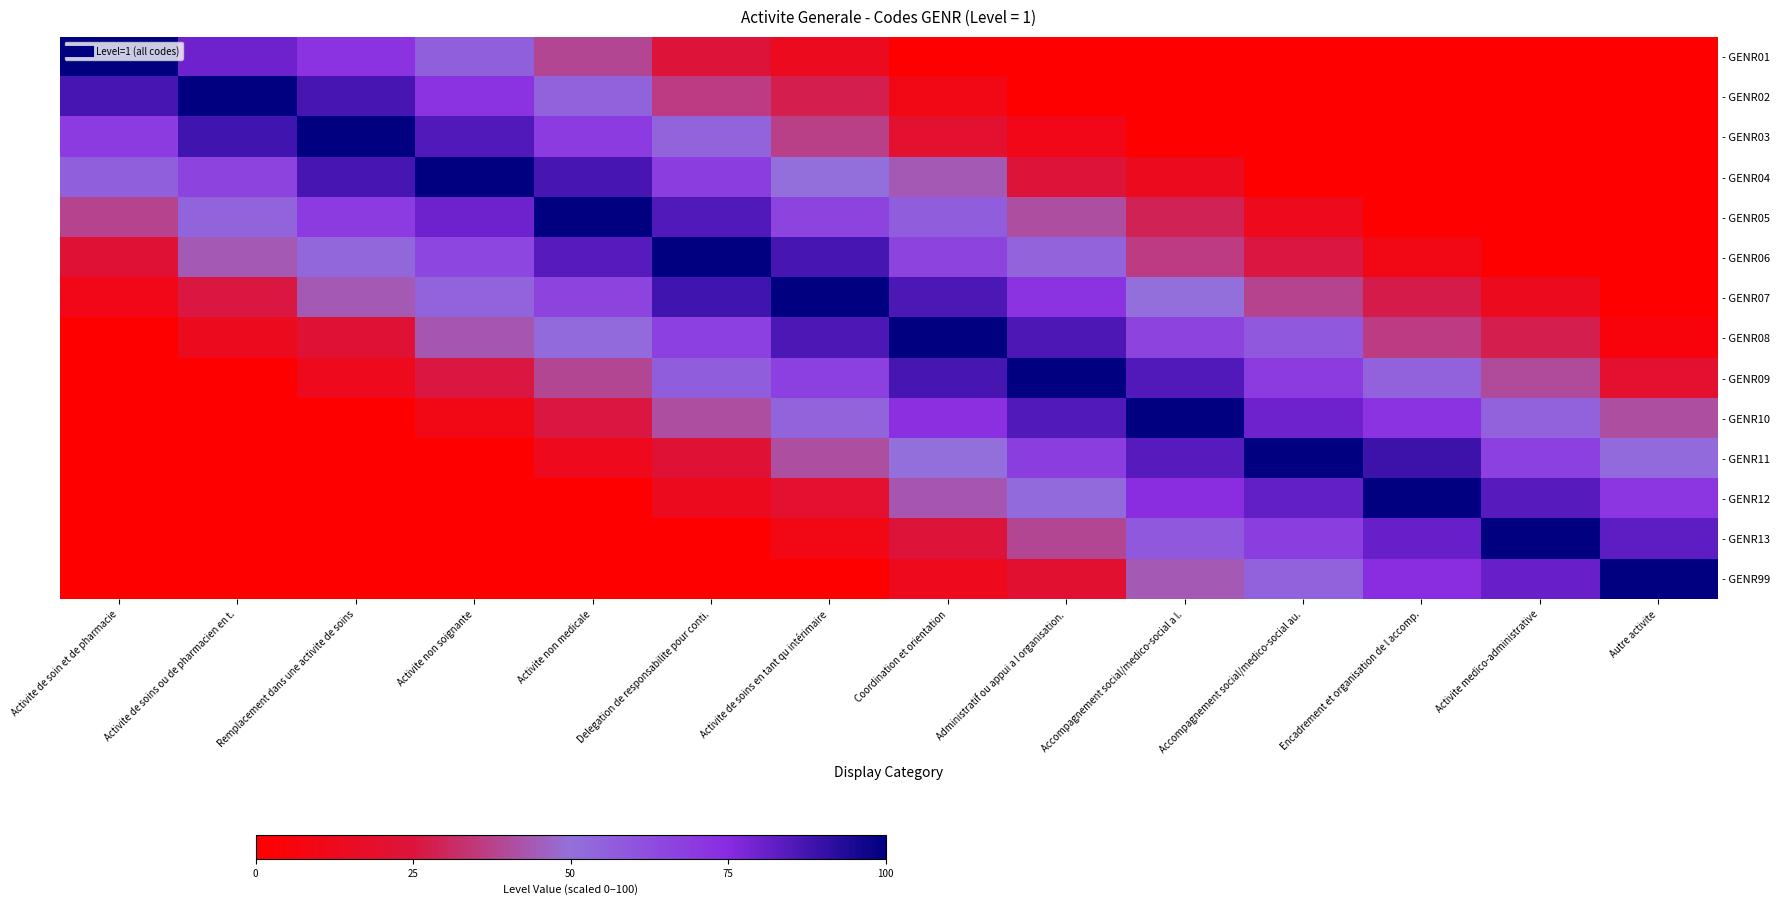

At how many categories does at least one series exceed 34?

14